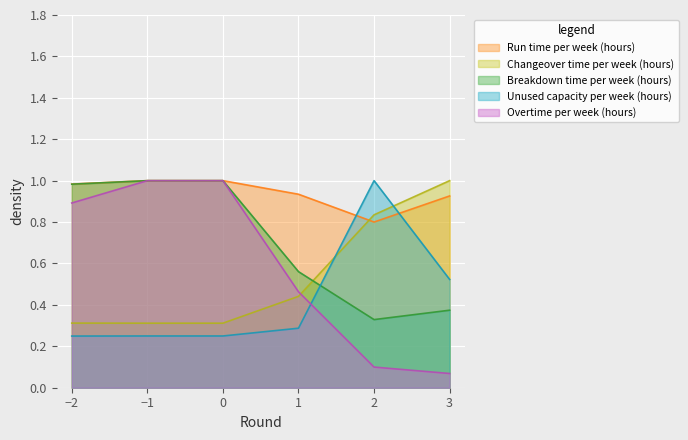

Rank the series by their maximum value, from highest to lowest.

Run time per week (hours), Changeover time per week (hours), Breakdown time per week (hours), Unused capacity per week (hours), Overtime per week (hours)